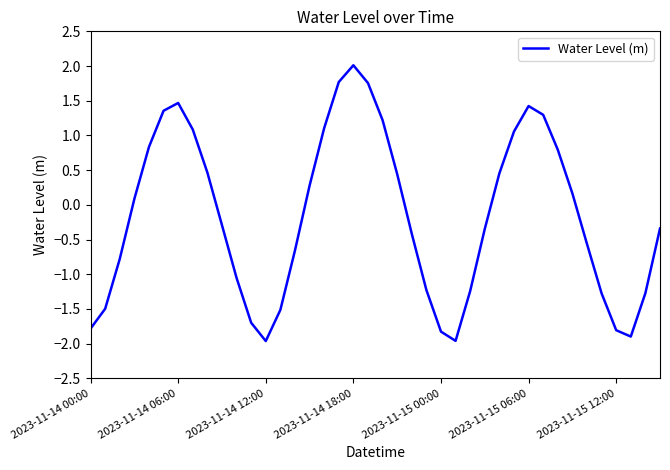

True or false: the data has more than 0 interior local peaks.

True